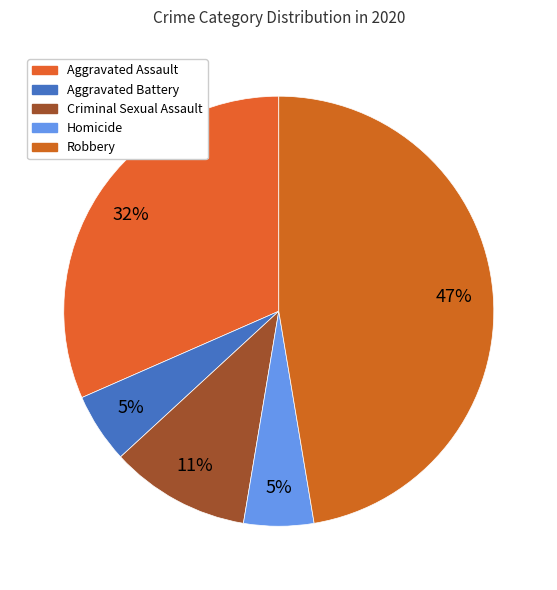

Which category has the biggest portion of the pie?

Robbery